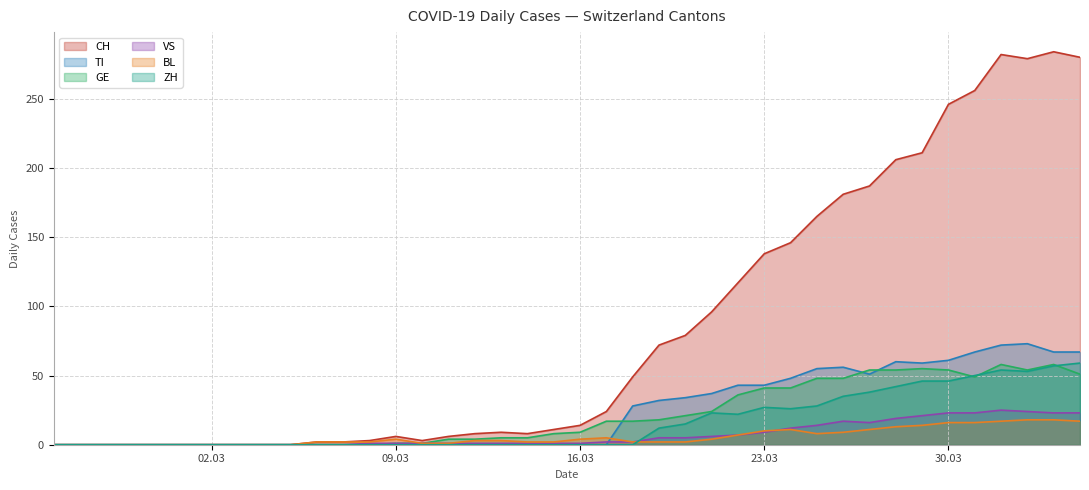

Which series has the largest total across all categories?

CH